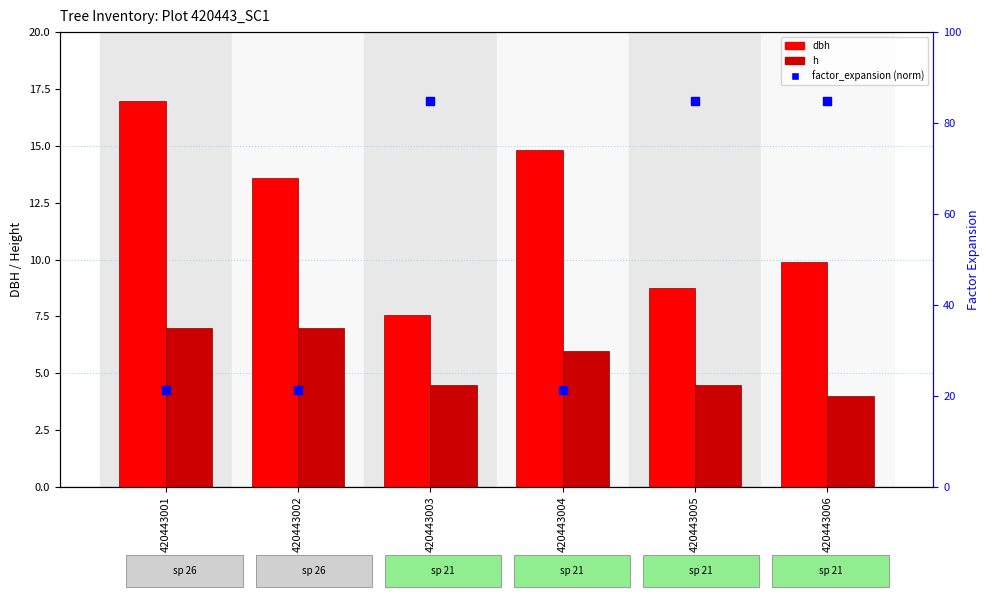

At which category is the sum across all series the highest?

420443006